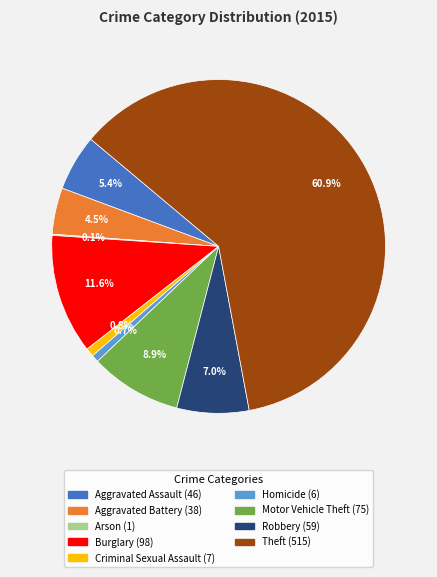

What is the total percentage of Motor Vehicle Theft and Aggravated Assault?

14.3%